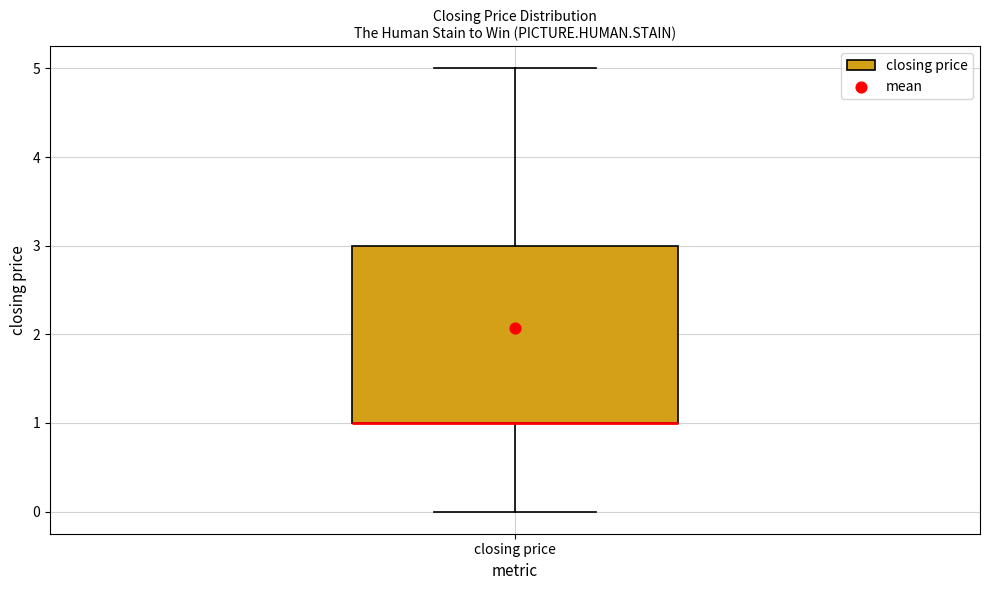

Transcribe this box plot: give where the median line is, the range the box spans, and where the two whiskers end, as read against the y-axis. The values are not printed on the chart, so give them approximately, as read against the axis.

median 1 (drawn on the box's lower edge), box 1 to 3, whiskers 0 to 5